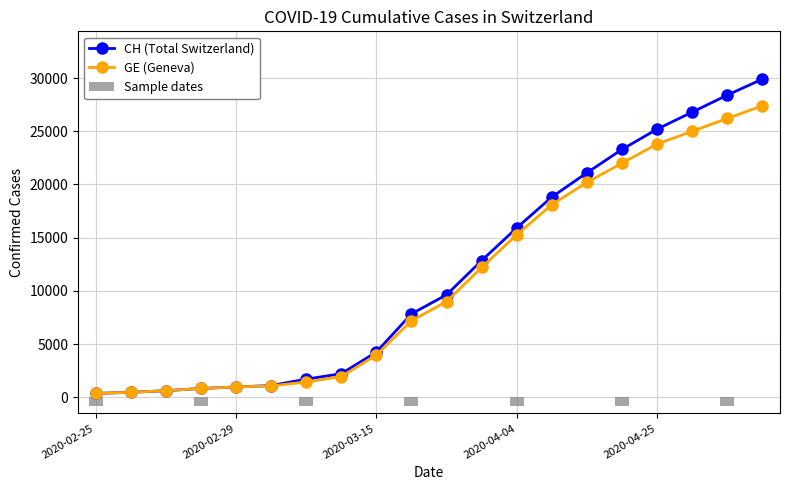

Reading left to right, list all the values displayed in this chart.

CH: 375	479	630	840	981	1113	1715	2226	4259	7847	9642	12852	15926	18827	21100	23300	25200	26800	28400	29900
GE: 375	479	630	840	981	1083	1447	1955	3978	7205	9000	12210	15284	18100	20200	22000	23800	25000	26200	27400